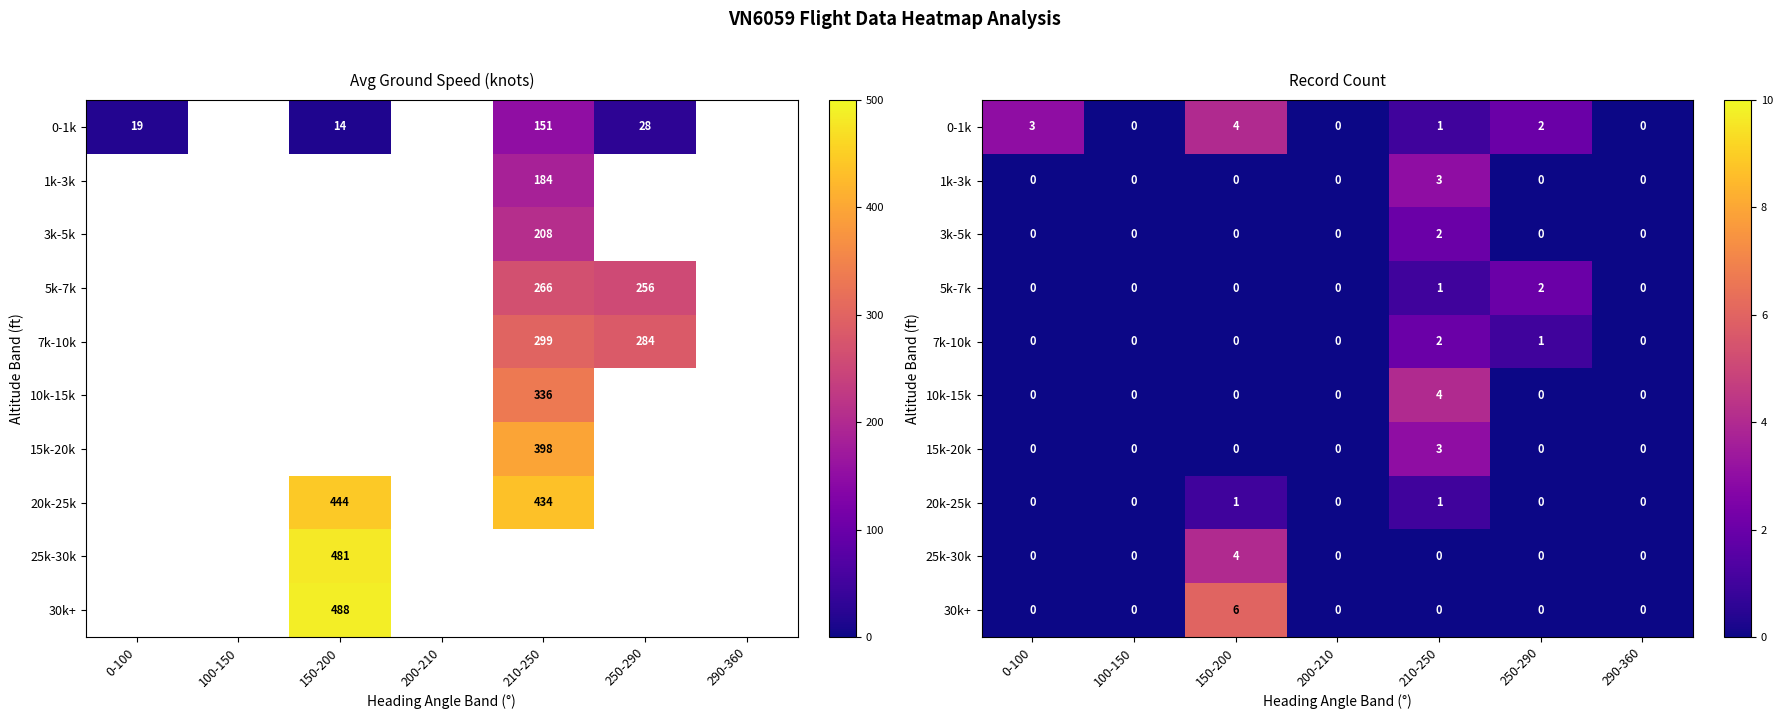

Is the value of 20k-25k at 210-250 greater than the value of 1k-3k at 210-250?

No